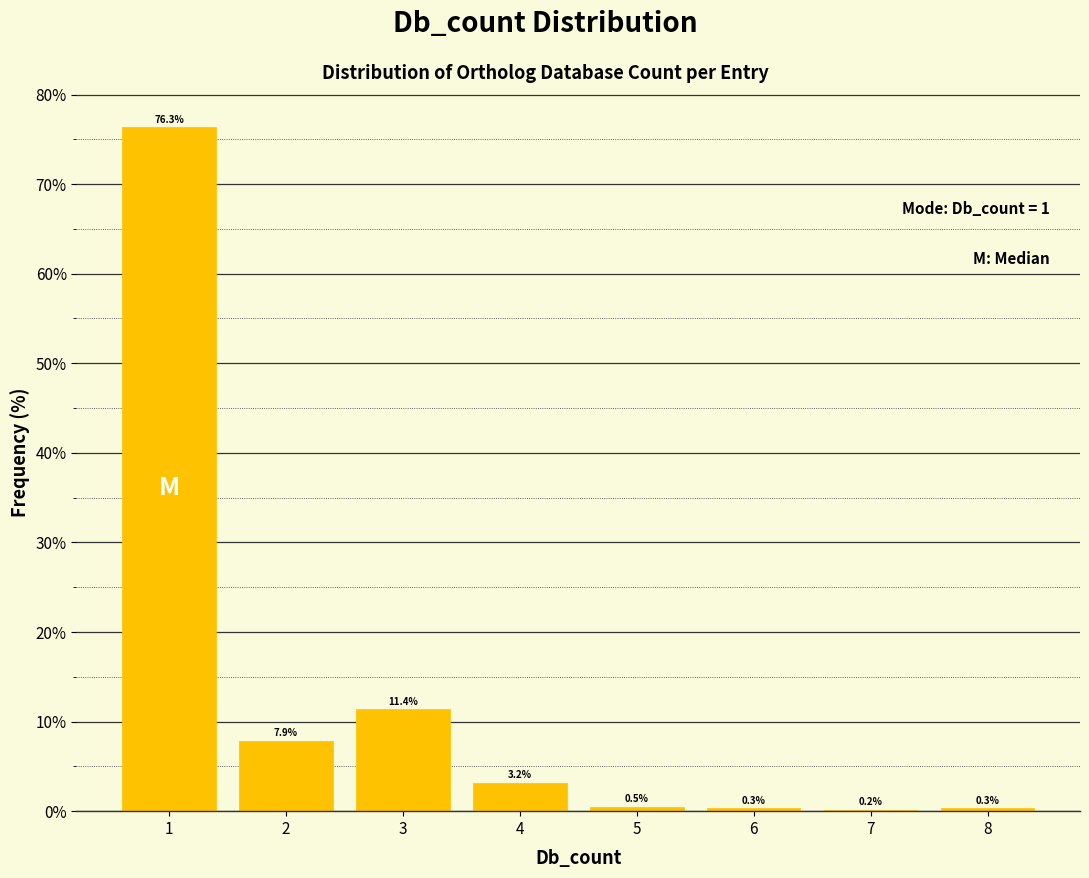

Which range on the x-axis has the tallest bar?

0.5 to 1.5